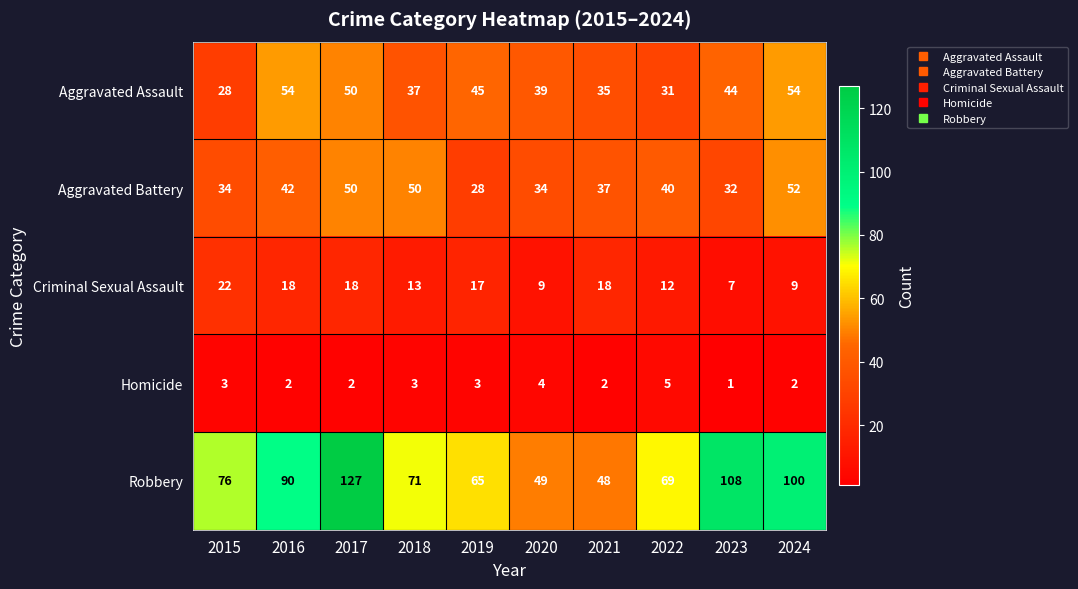

Is it true that Aggravated Assault equals 10 at 2017?

False